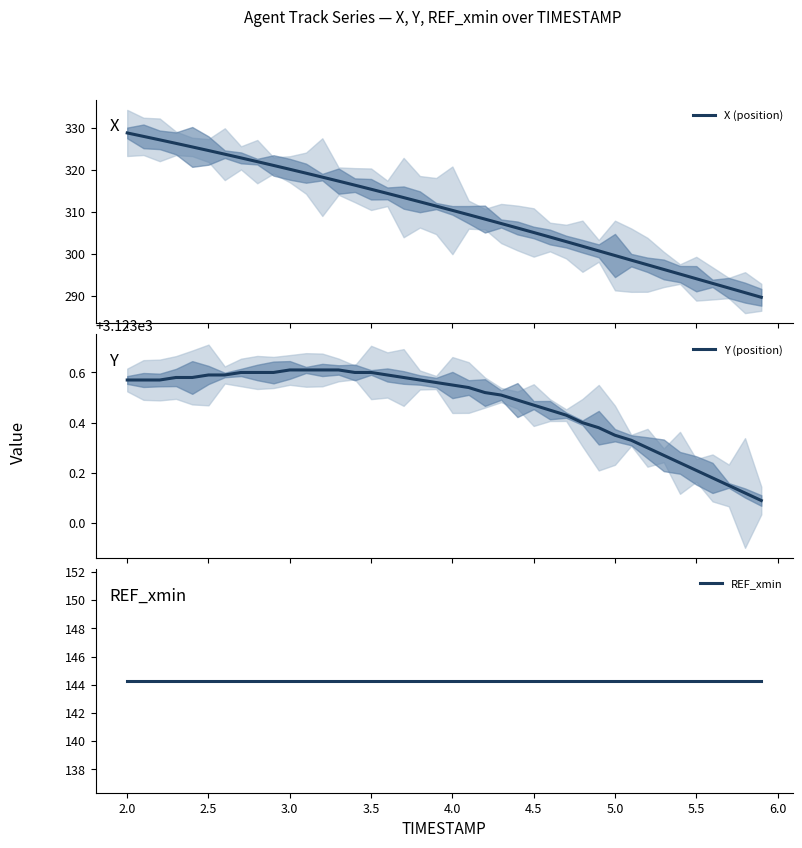

What is the minimum value for X (position)?

289.7